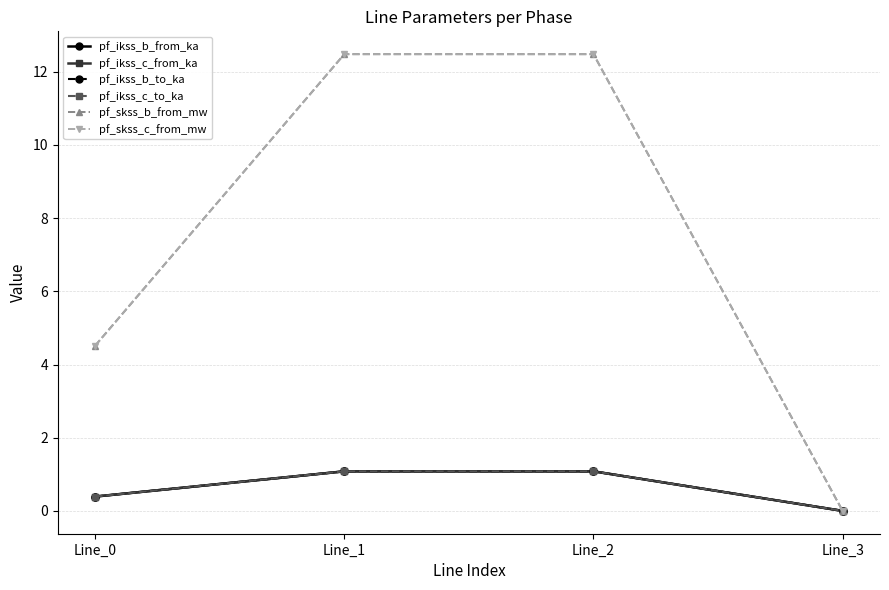

Rank the series at Line_2 from highest to lowest value.

pf_skss_c_from_mw, pf_skss_b_from_mw, pf_ikss_c_from_ka, pf_ikss_c_to_ka, pf_ikss_b_from_ka, pf_ikss_b_to_ka